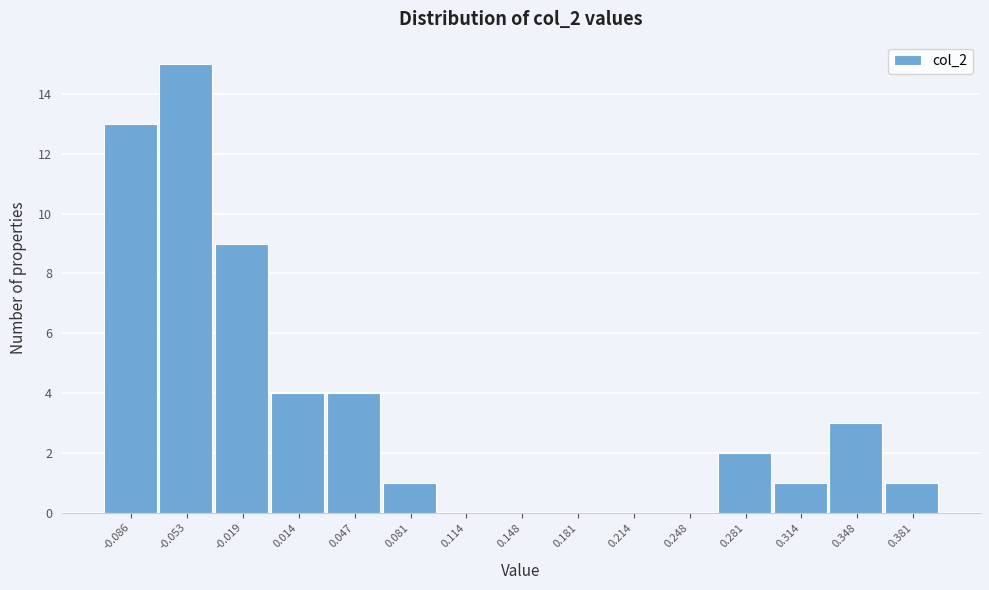

Reading left to right, extract all data points from this chart.

-0.086=13	-0.053=15	-0.019=9	0.014=4	0.047=4	0.081=1	0.114=0	0.148=0	0.181=0	0.214=0	0.248=0	0.281=2	0.314=1	0.348=3	0.381=1